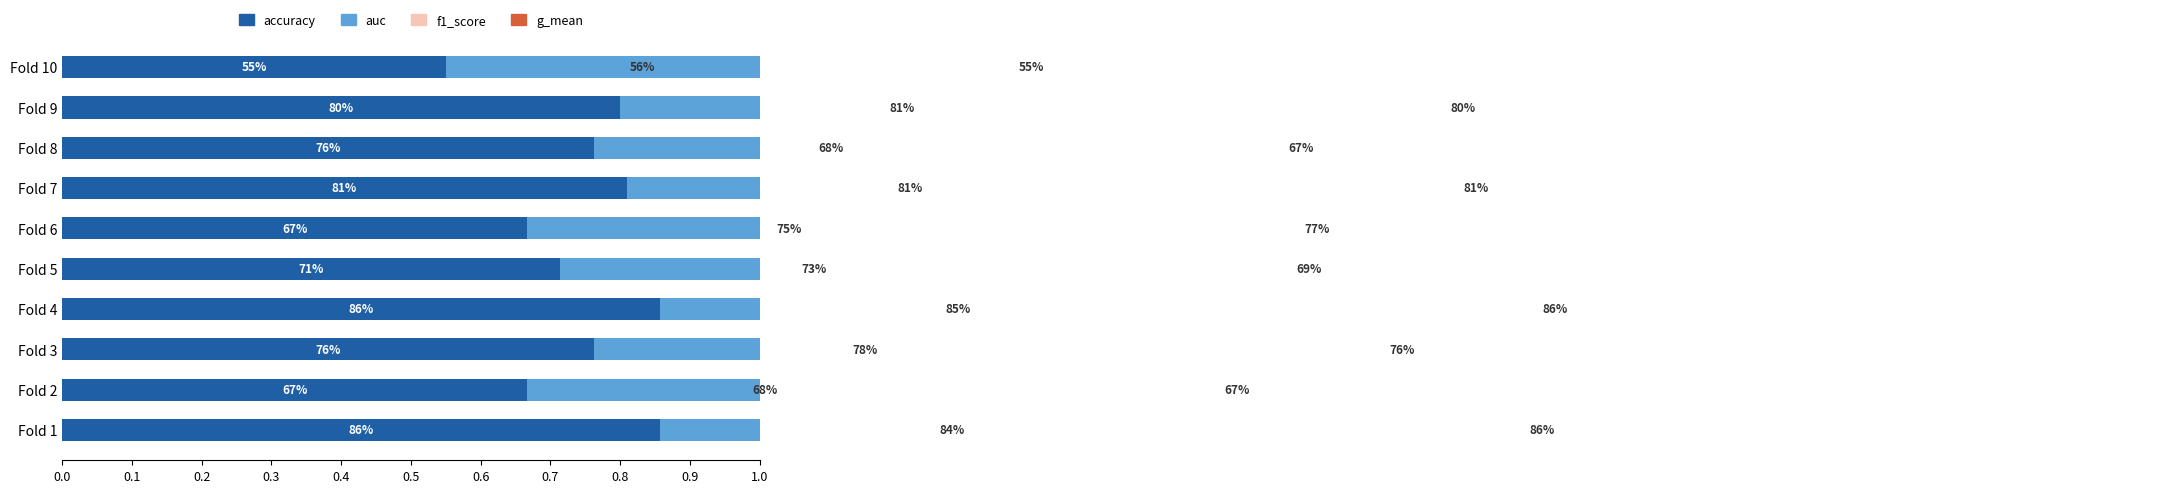

What are all the series names shown in the legend?

accuracy, auc, f1_score, g_mean